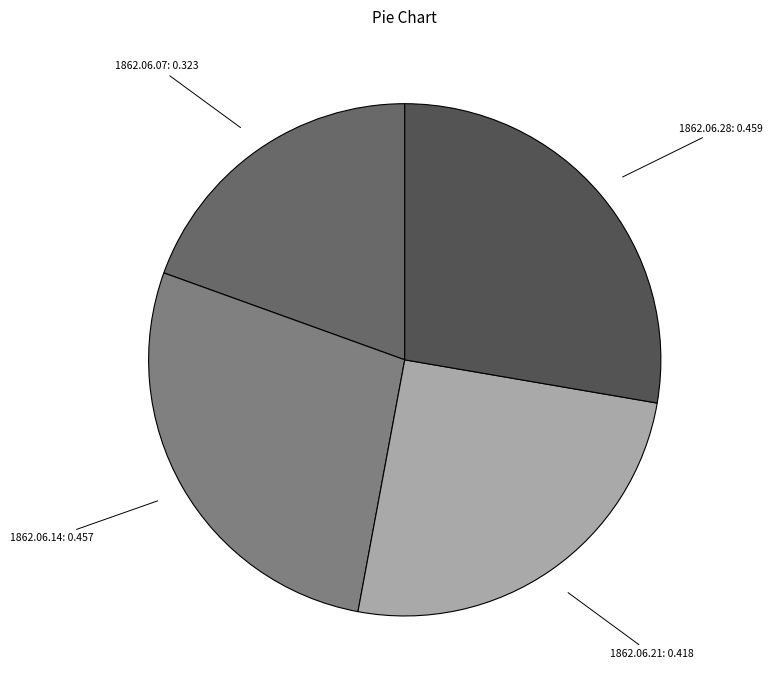

What is the largest slice in the pie chart?

1862.06.28_NorthWalesChronicle